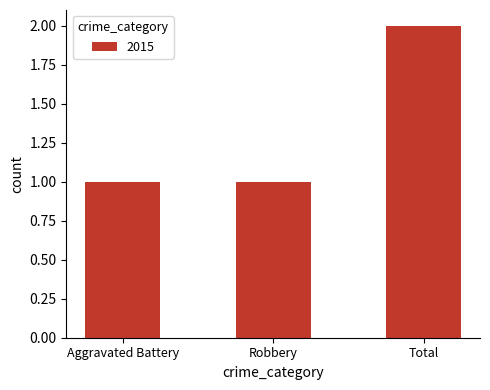

What is the value of the 3rd bar from the left?

2